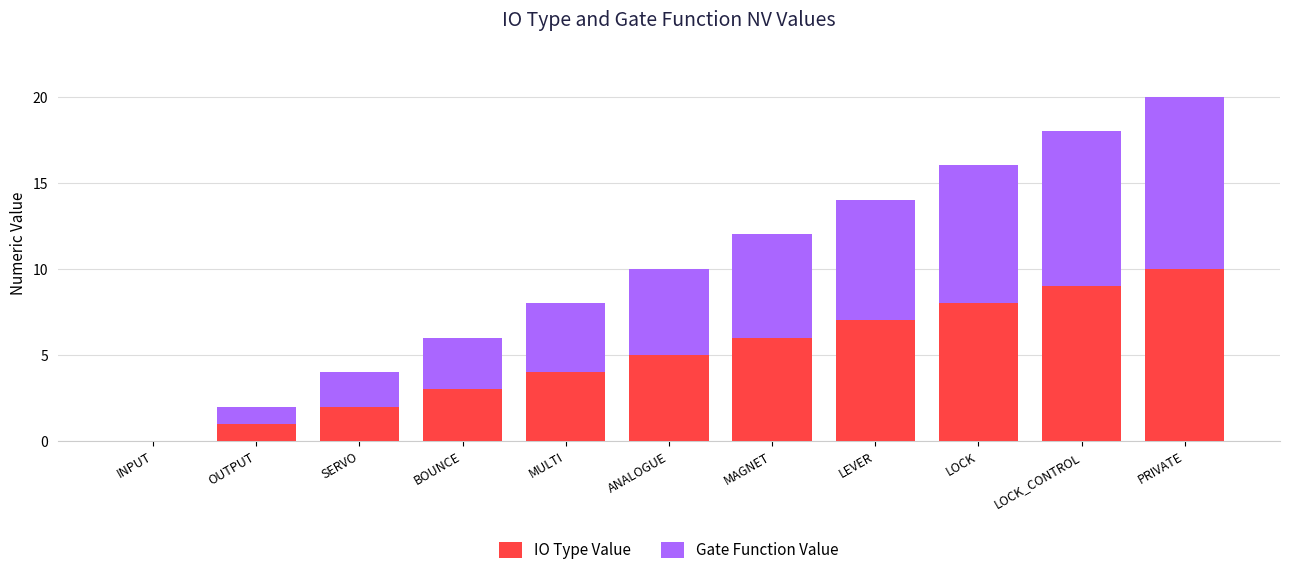

What is the maximum value for IO Type Value?

10